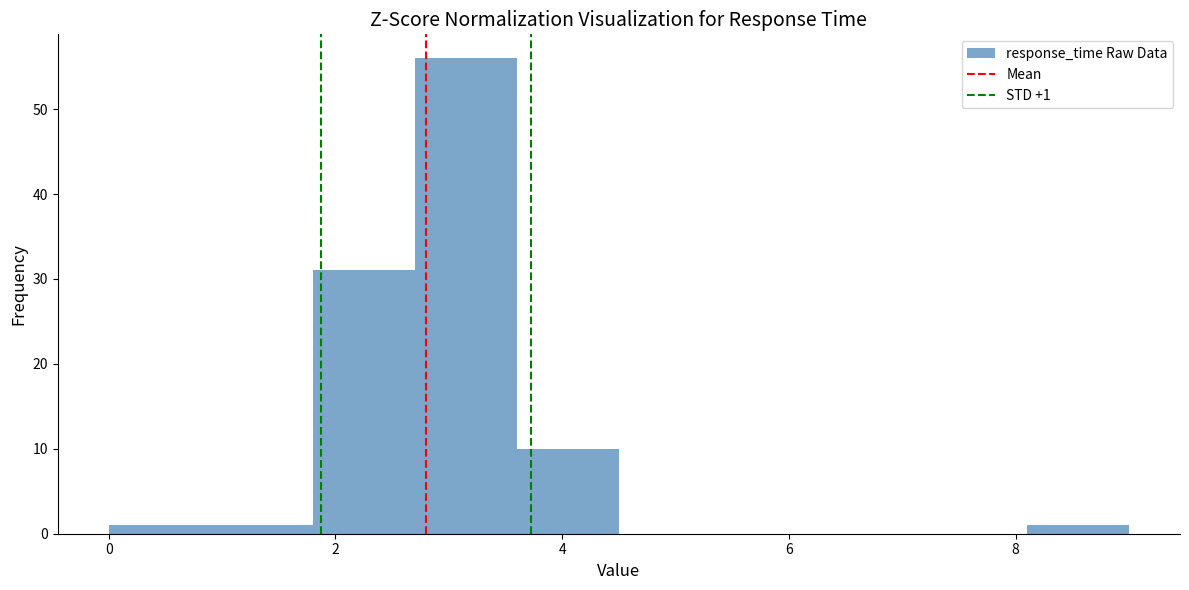

Over which range of the x-axis is the bar tallest?

2.7 to 3.6